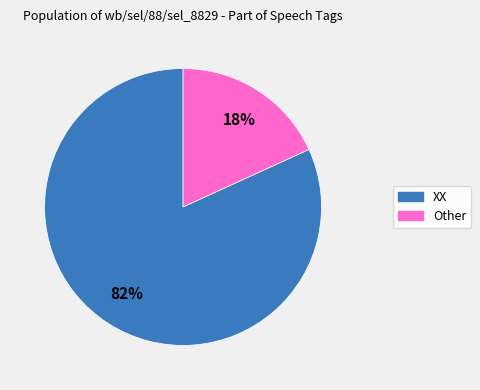

To the nearest percent, what is the difference between the largest and smallest slice percentages?

64%